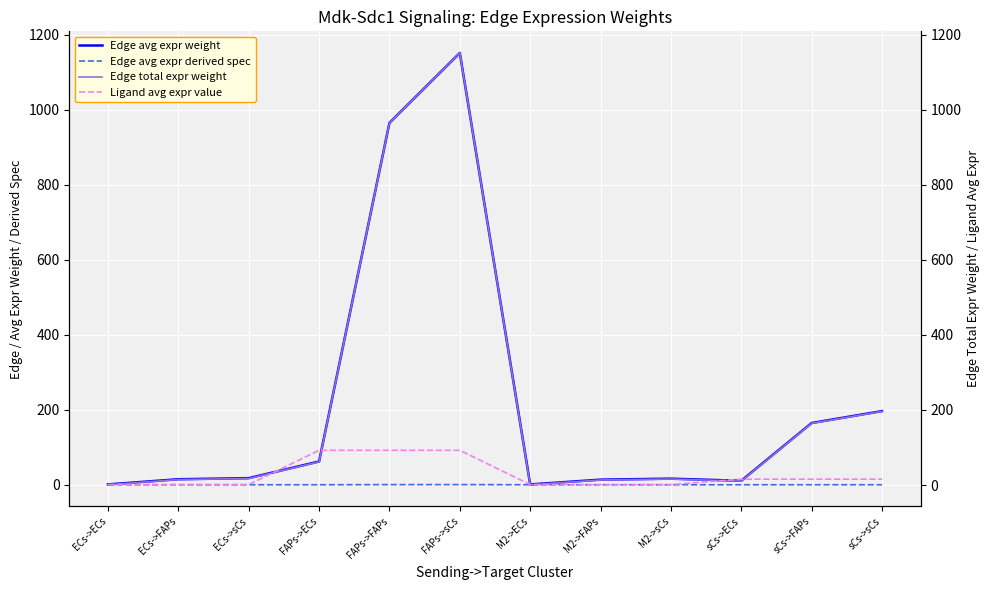

Which series ends up on top after the final intersection of Edge avg expr weight and Ligand avg expr value?

Edge avg expr weight